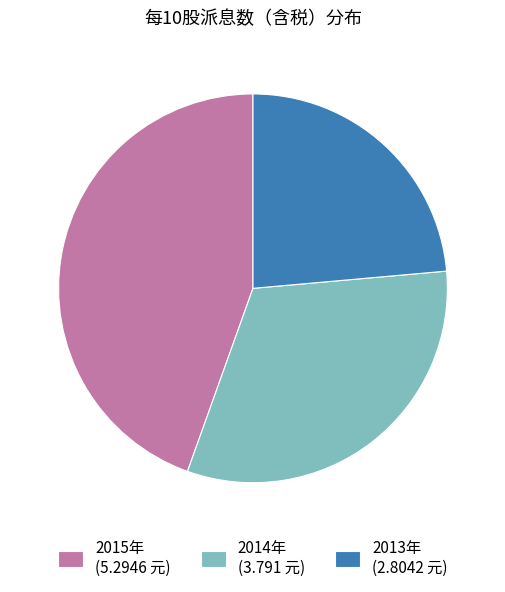

Which has a higher value, 2013年 or 2015年?

2015年